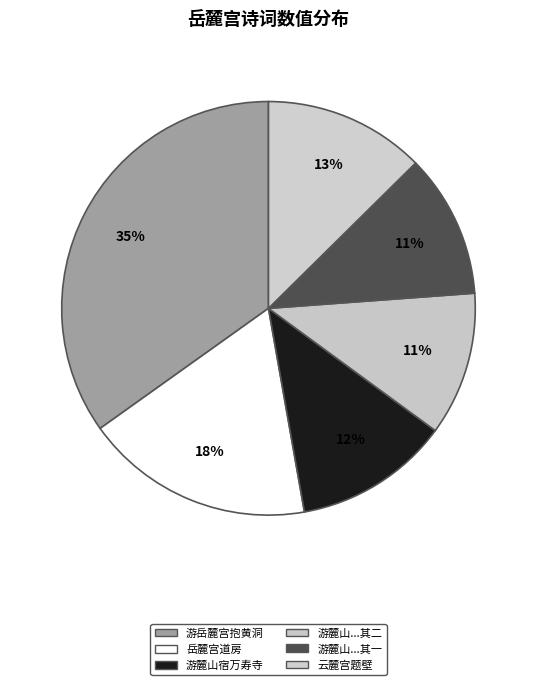

How many segments does this pie chart have?

6